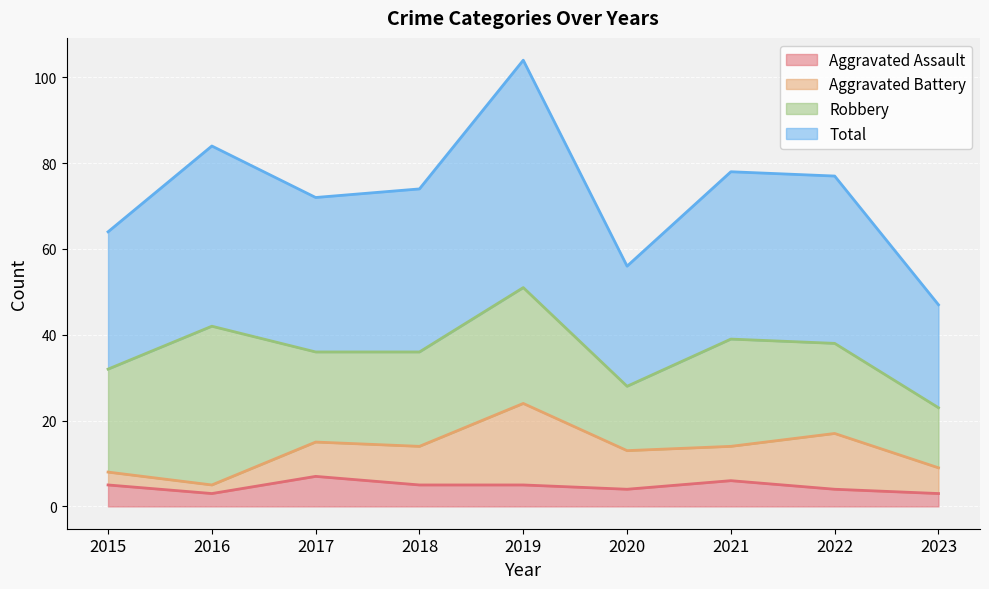

What value does the Aggravated Assault series have at 2022?

4